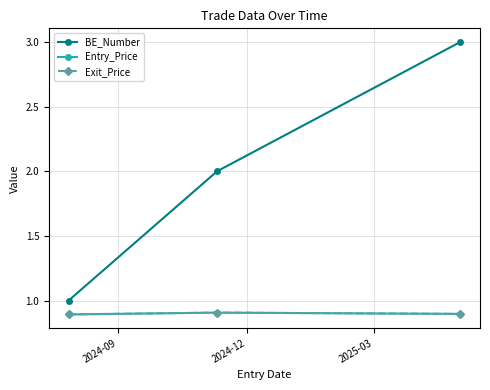

Reading right to left, what are all the values shown in this chart?

BE_Number: 3.0	2.0	1.0
Entry_Price: 0.9	0.9	0.9
Exit_Price: 0.9	0.9	0.9